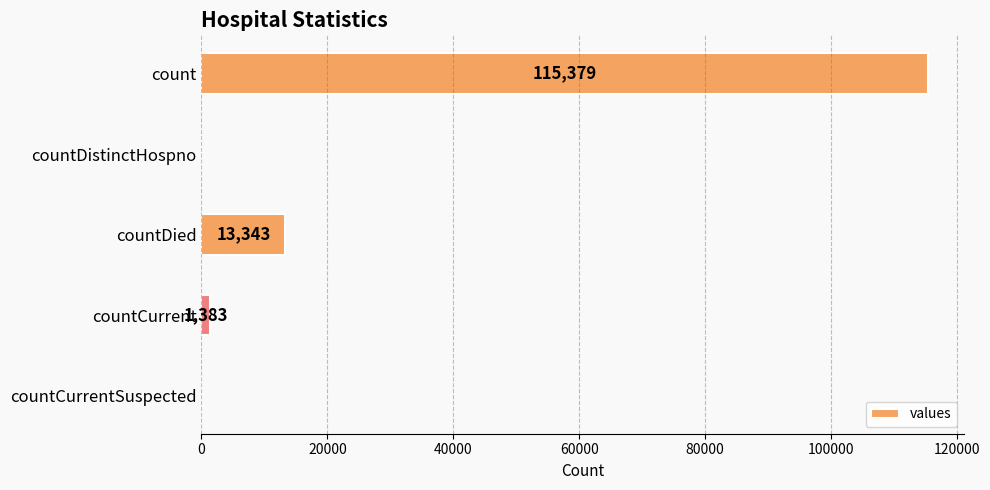

What is the greatest value displayed?

115379